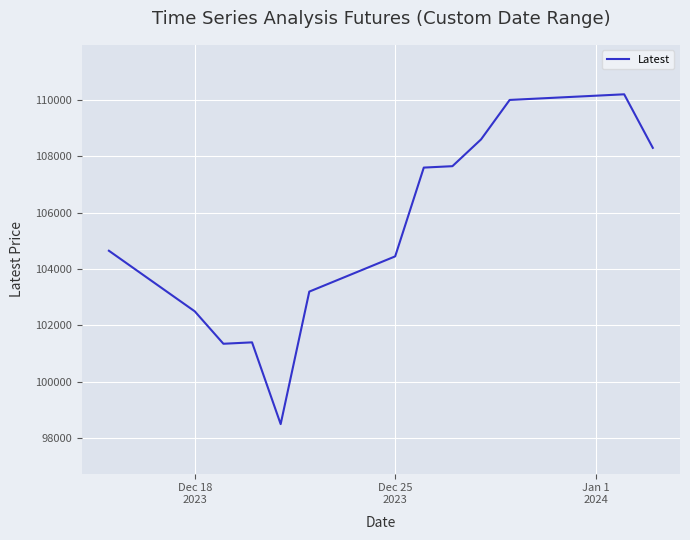

Does the chart have visible grid lines?

Yes